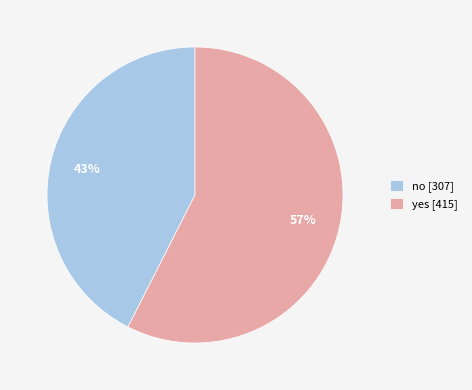

Combined, do no and yes account for over 50%?

Yes